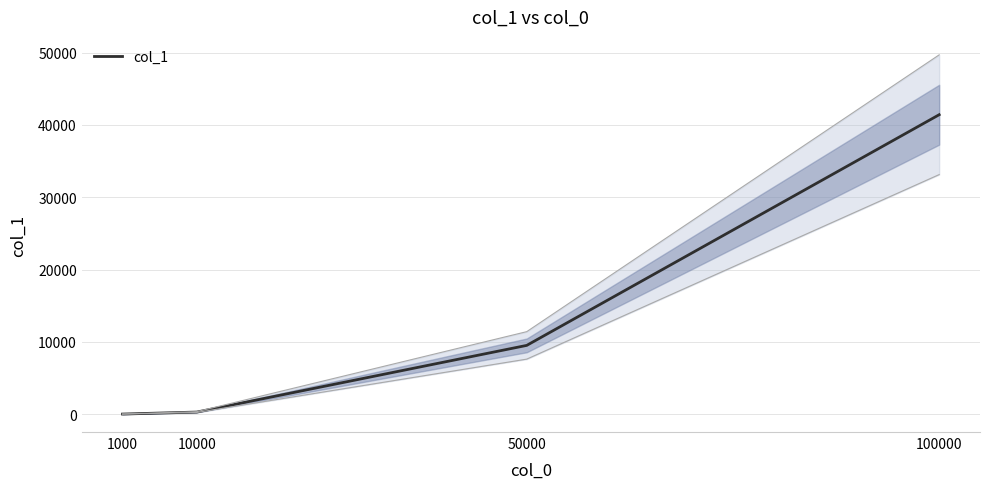

Rank the categories by value from lowest to highest.

1000, 10000, 50000, 100000